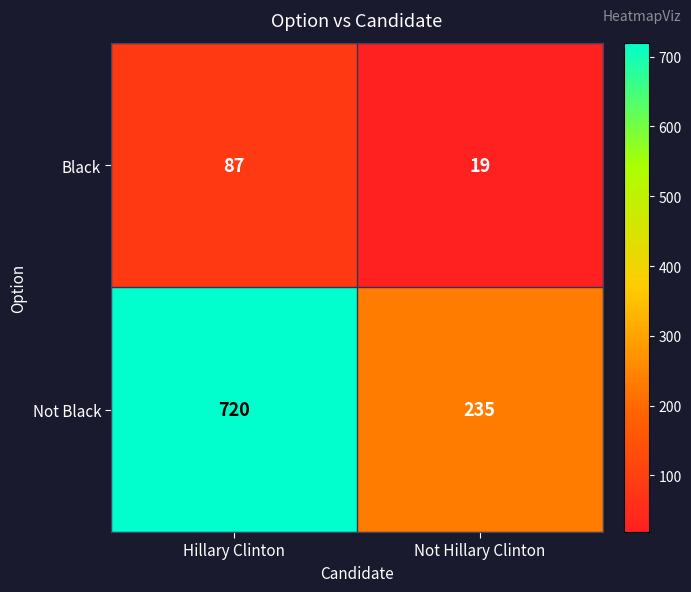

What is the sum of the Not Black values at Hillary Clinton and Not Hillary Clinton?

955